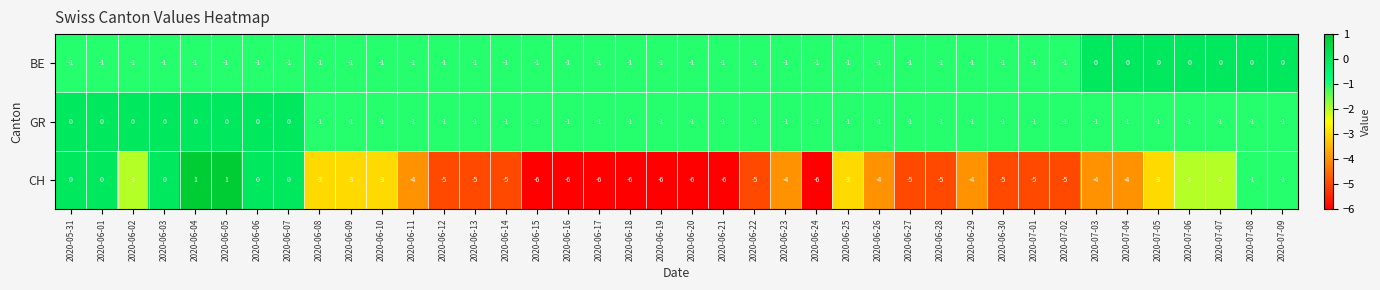

True or false: CH has a value of 1 at 2020-06-05.

True